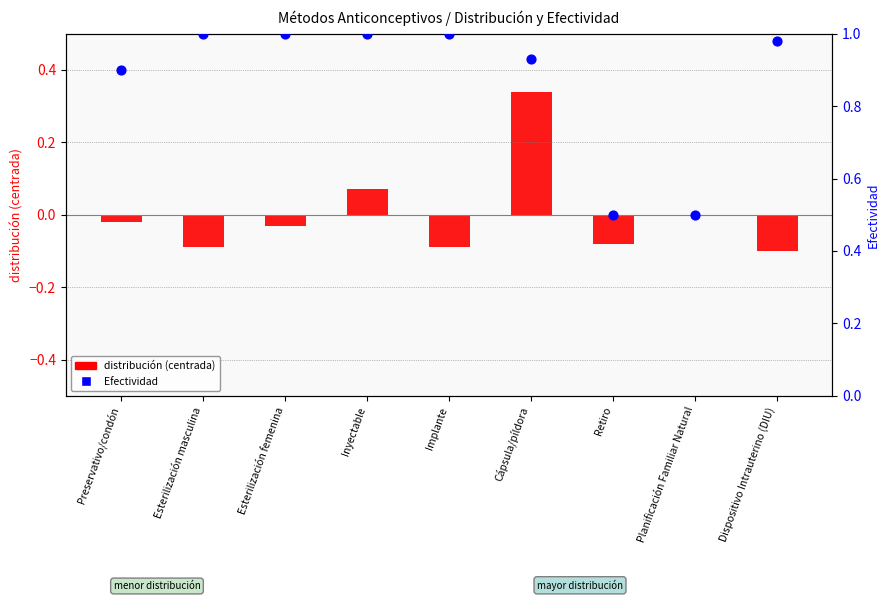

Which series reaches the minimum Y coordinate?

distribución (centrada)